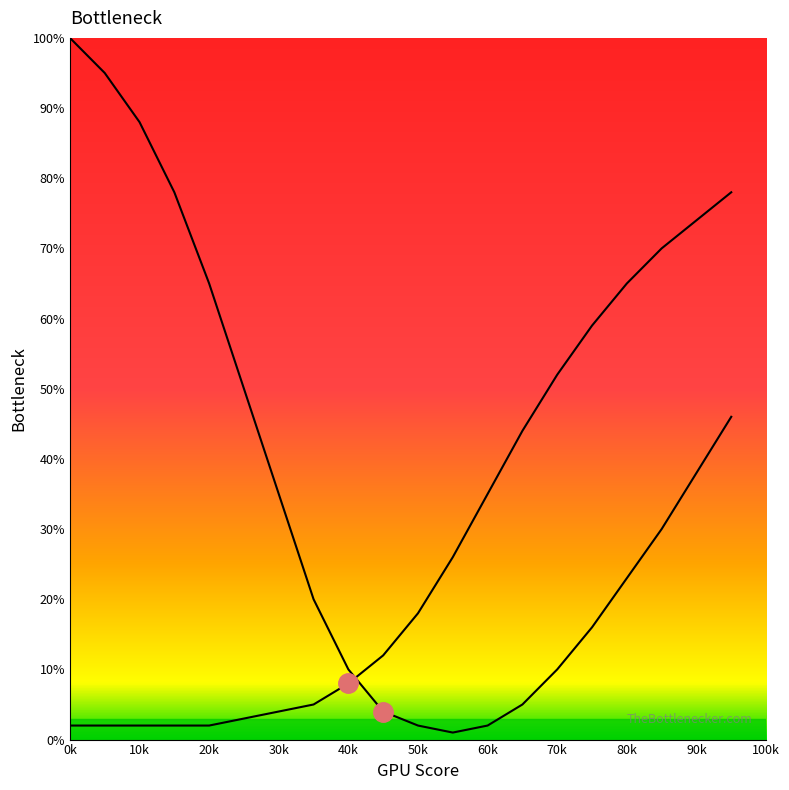

How many lines are shown in the chart?

2